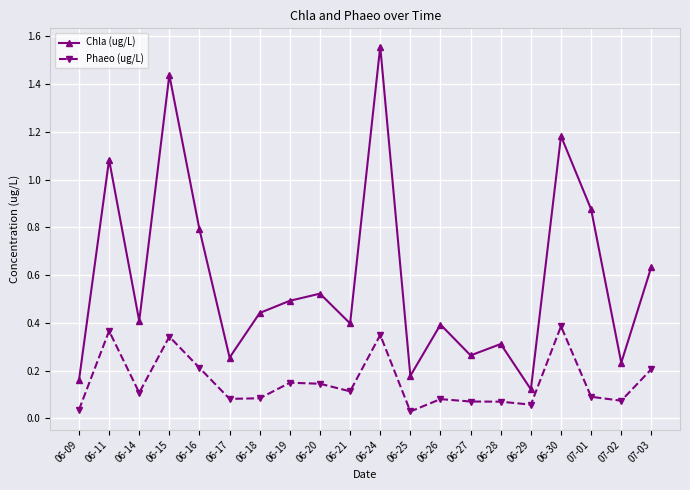

At 06-21, list the series in order from largest to smallest.

Chla (ug/L), Phaeo (ug/L)